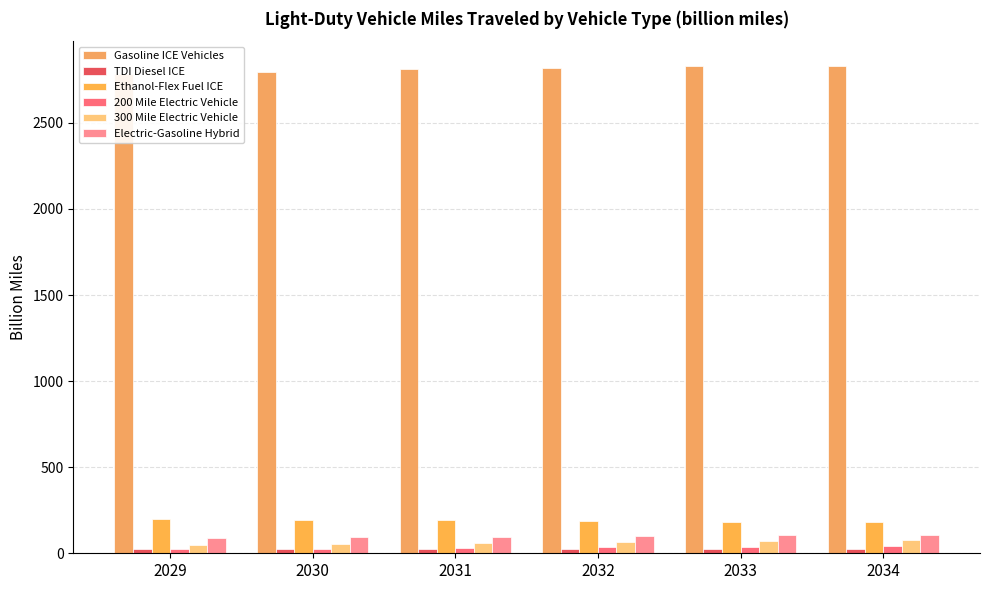

What is the value of the 200 Mile Electric Vehicle bar at the 3rd from the left?

30.1